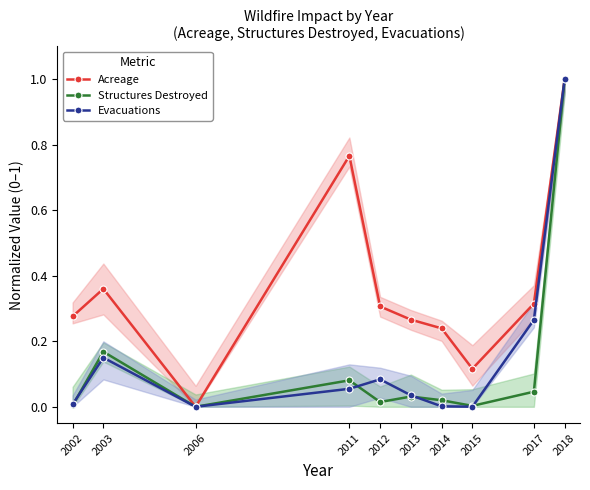

Reading left to right, transcribe all the data shown in this chart.

Acreage: 0.3	0.4	0.0	0.8	0.3	0.3	0.2	0.1	0.3	1.0
Structures Destroyed: 0.0	0.2	0.0	0.1	0.0	0.0	0.0	0.0	0.0	1.0
Evacuations: 0.0	0.2	0.0	0.1	0.1	0.0	0.0	0.0	0.3	1.0